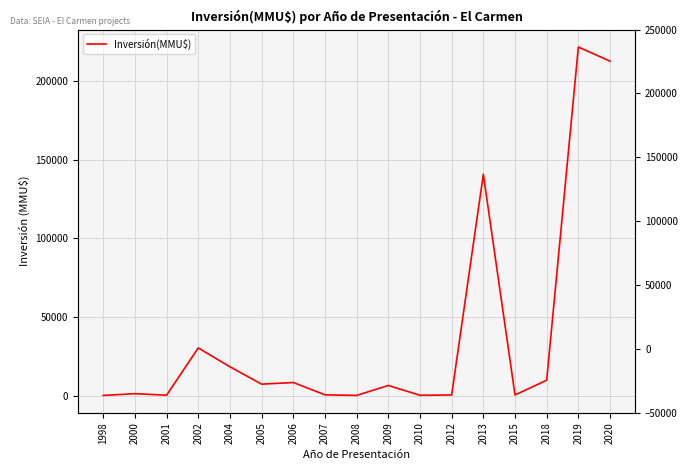

Which label corresponds to the largest value in the chart?

2019